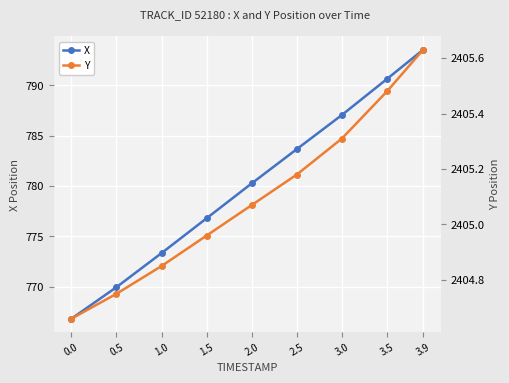

At which label does X first exceed 780?

2.0